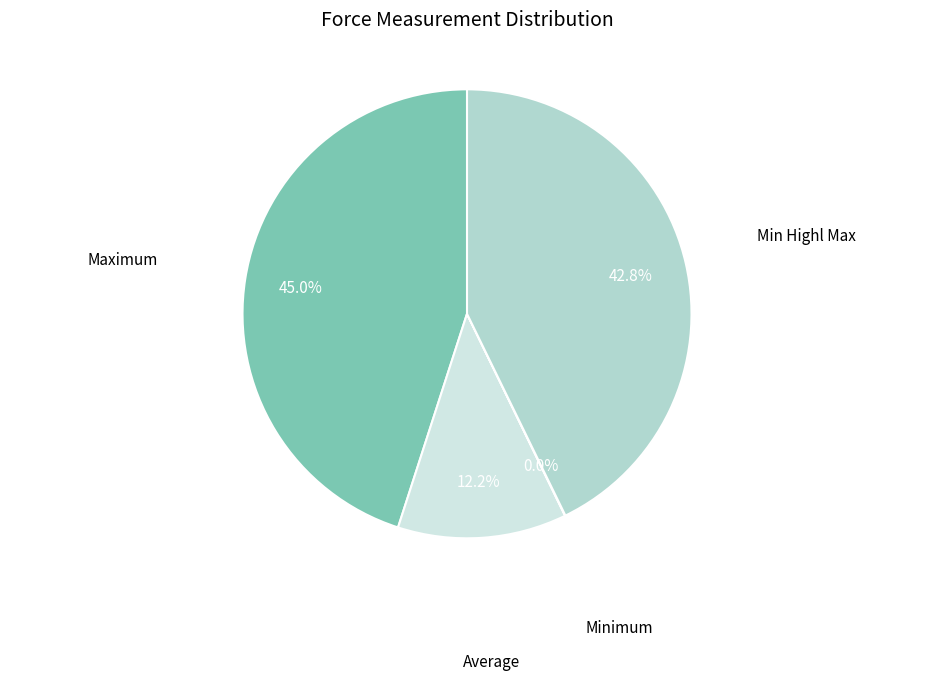

Is there a majority slice in this chart?

No